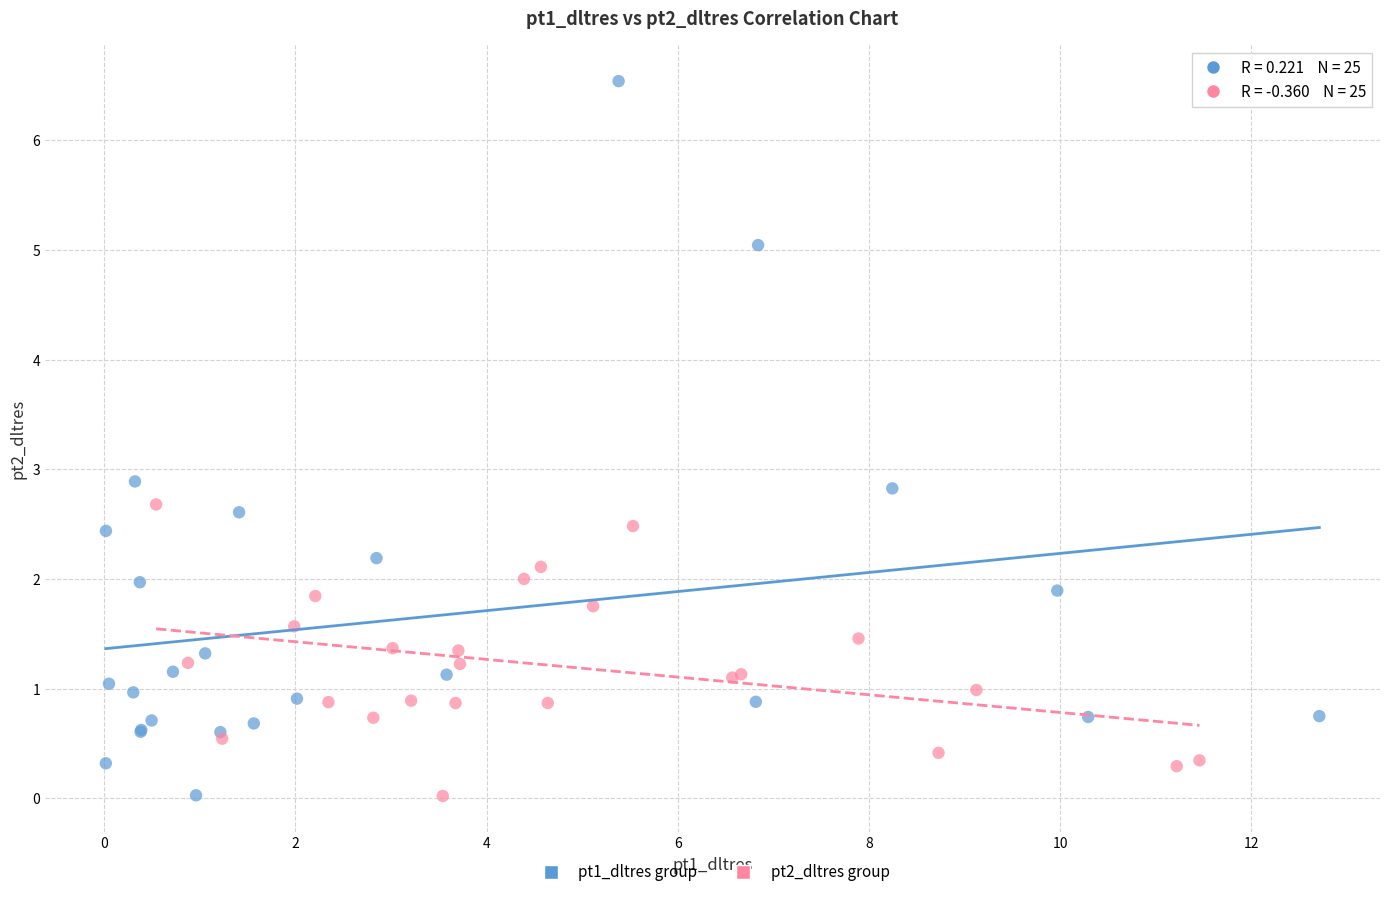

Which series reaches the maximum Y coordinate?

pt1_dltres group